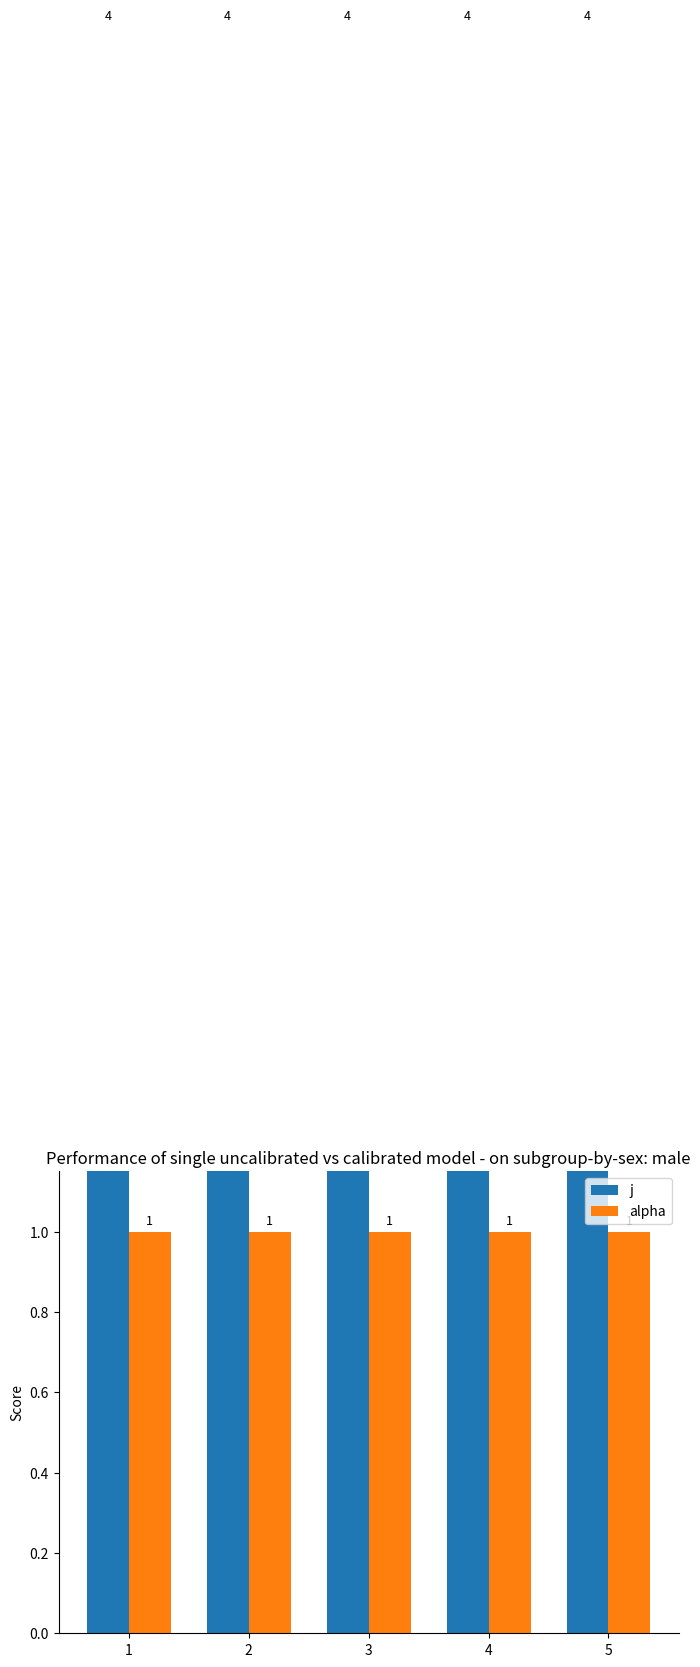

Reading right to left, what are all the values shown in this chart?

j: 4	4	4	4	4
alpha: 1	1	1	1	1